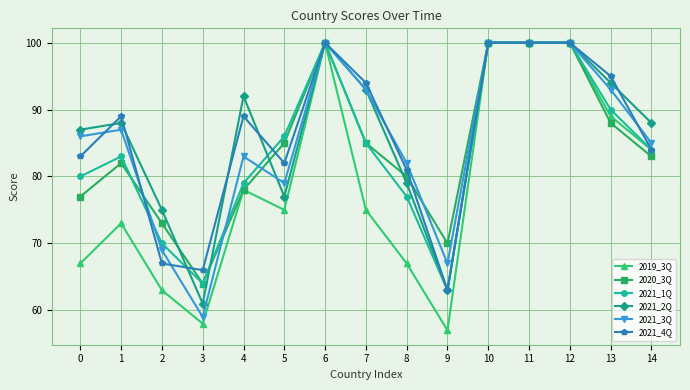

The value of 2021_1Q at 4 is 28. True or false?

False